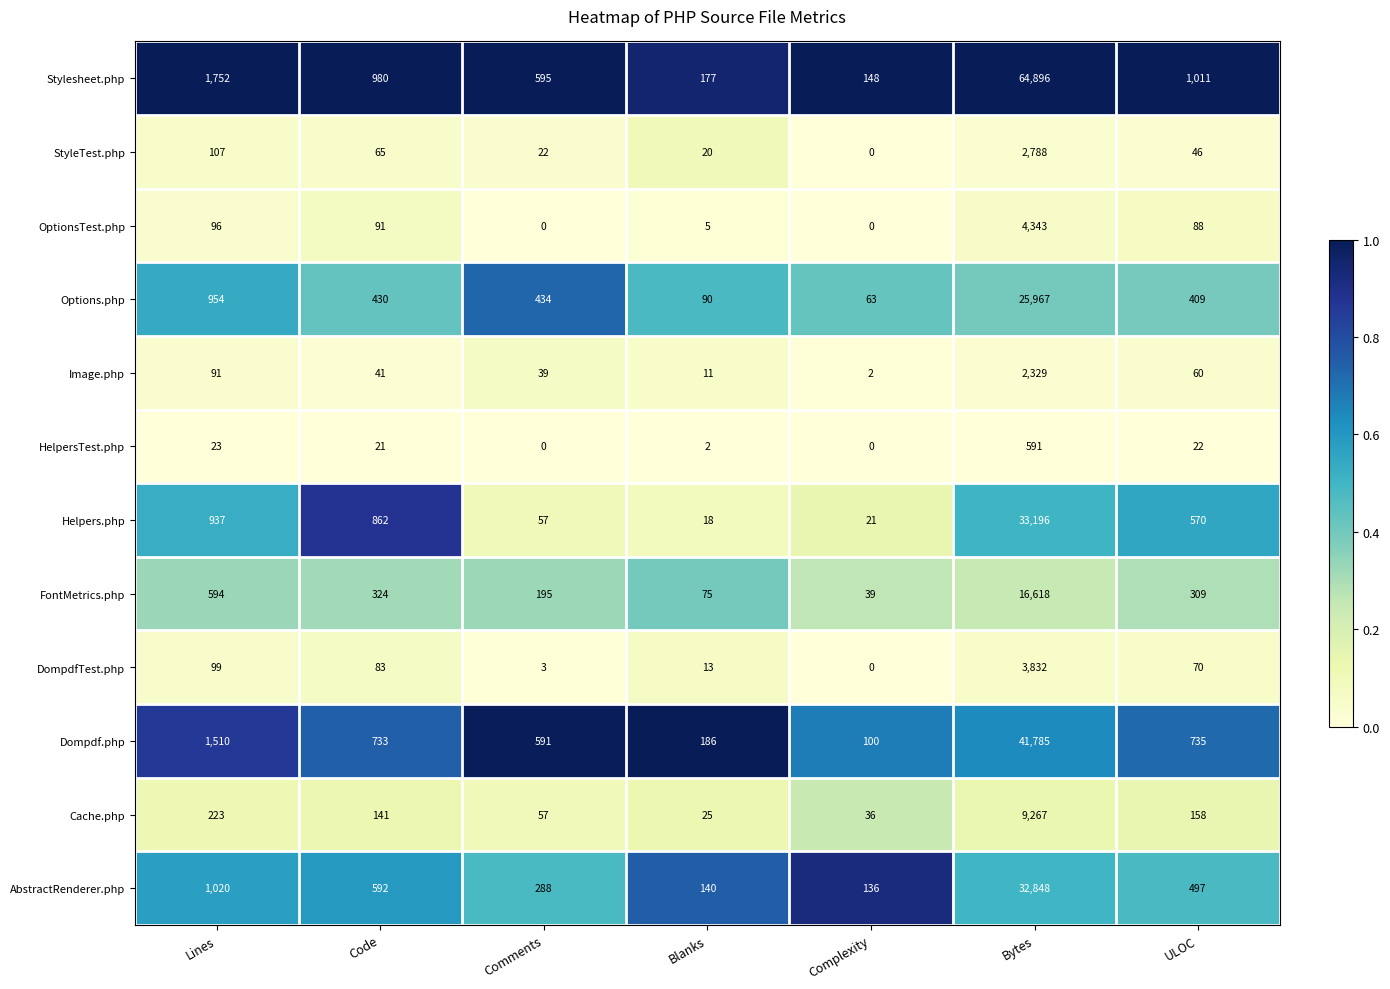

At which category is the sum across all series the highest?

Bytes